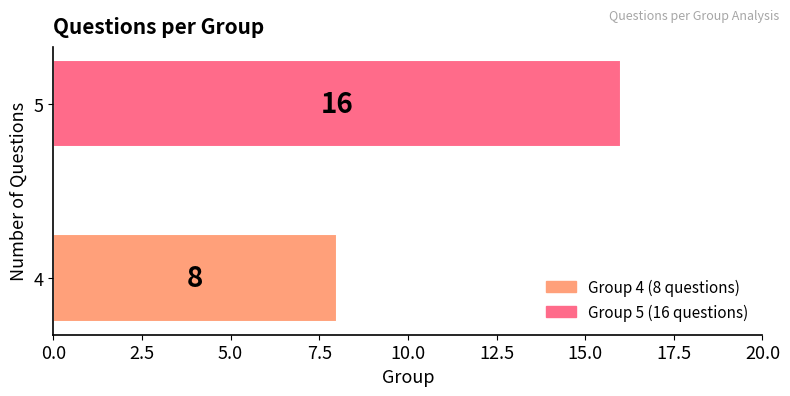

Reading top to bottom, list all the values displayed in this chart.

16	8